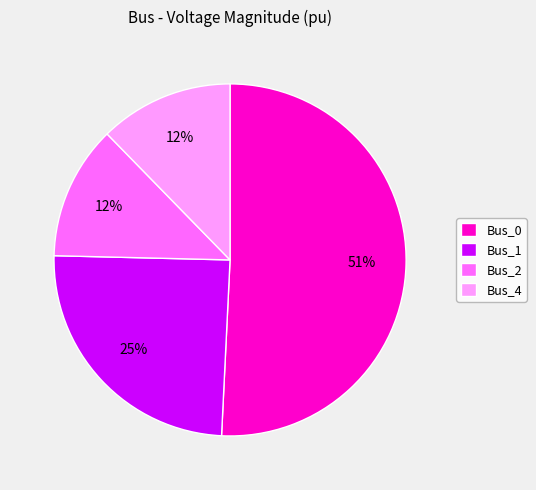

To the nearest percent, what is the combined percentage of Bus_4 and Bus_0?

63%